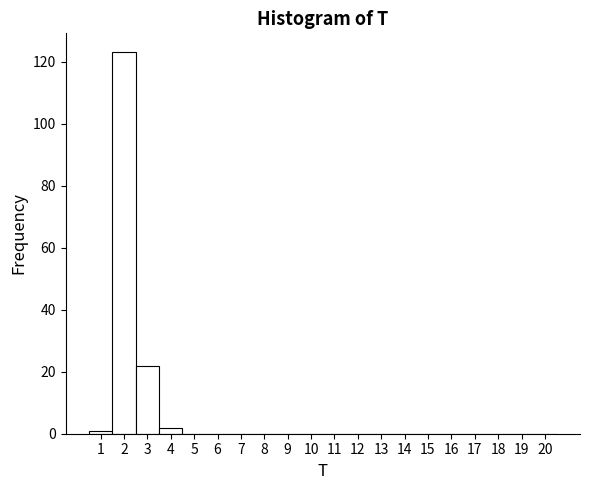

How tall is the bar that spans 3.5 to 4.5 on the x-axis? The values are not printed on the chart, so give them approximately, as read against the axis.

2